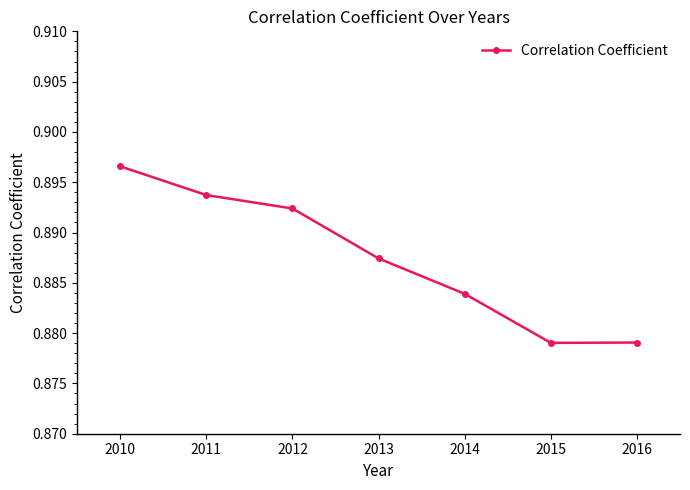

What is the sum of all values?

6.2